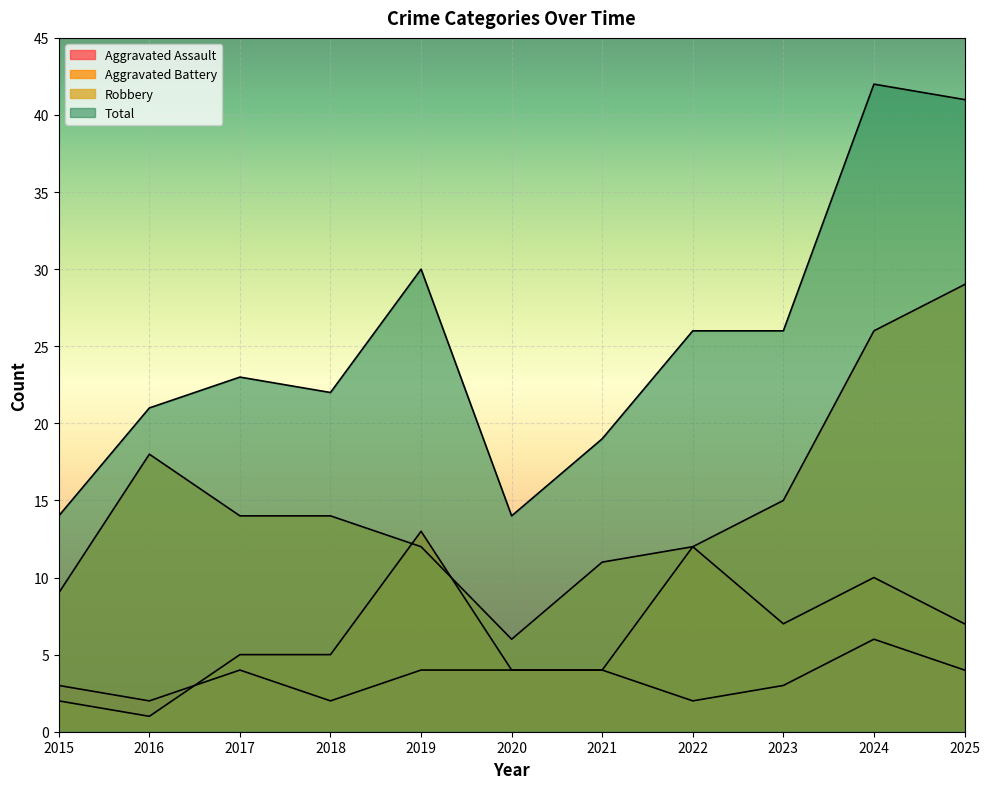

What is the total value across all series at 2017?

46